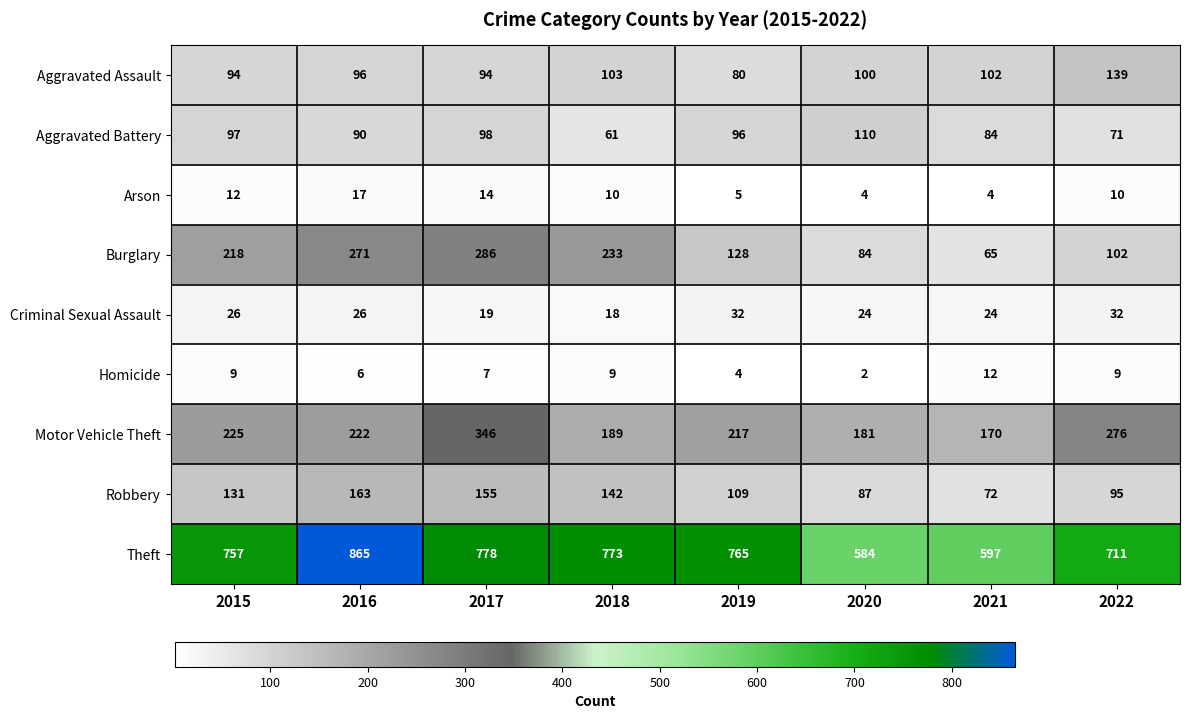

The Burglary series shows 286 at 2017. True or false?

True